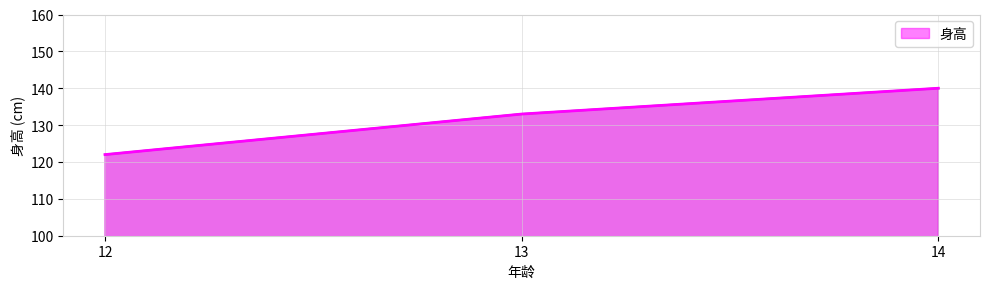

Reading left to right, extract all data points from this chart.

12=122	13=133	14=140